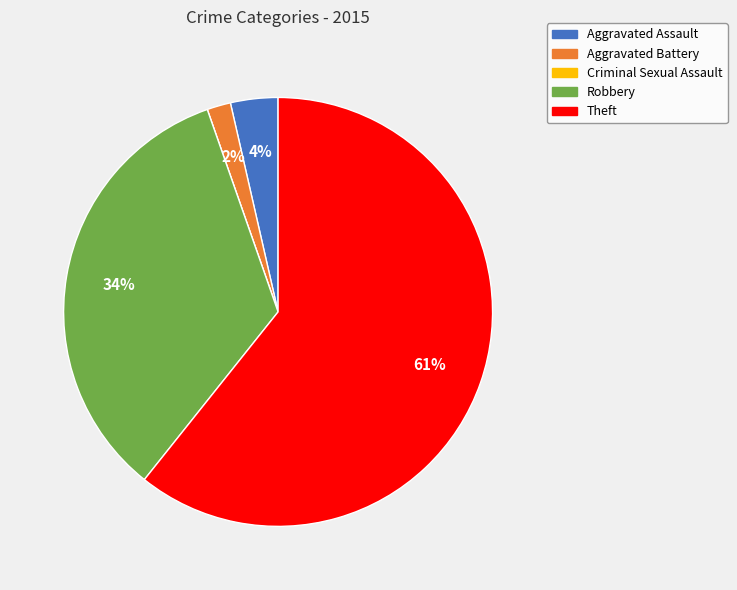

Between Aggravated Battery and Aggravated Assault, which is larger?

Aggravated Assault